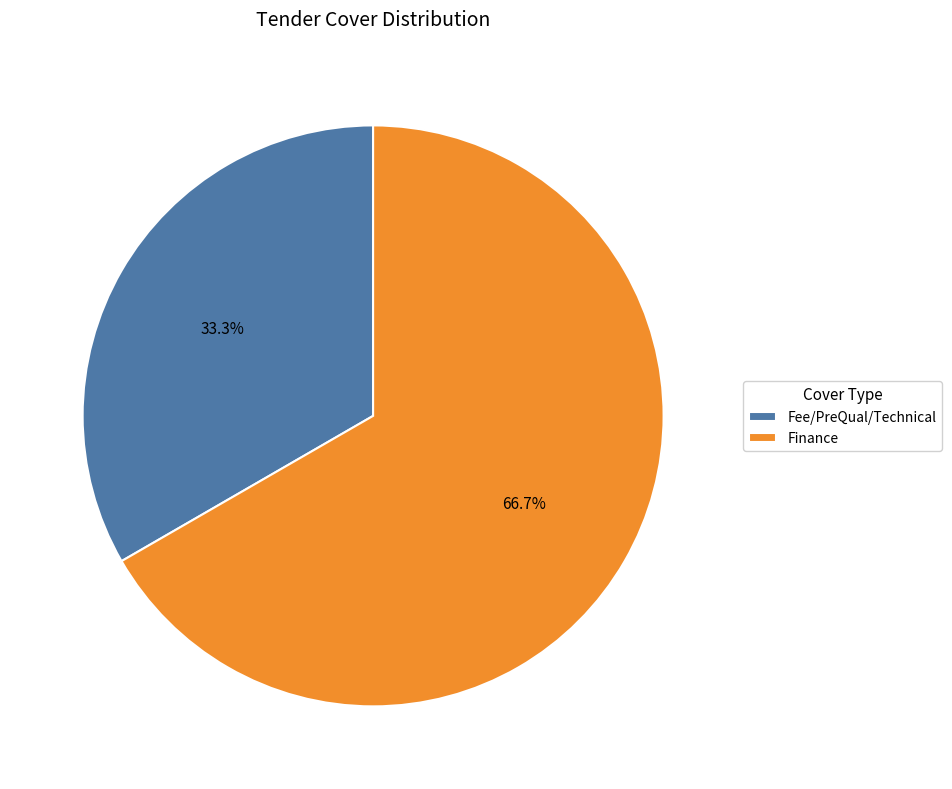

Which has a higher value, Finance or Fee/PreQual/Technical?

Finance